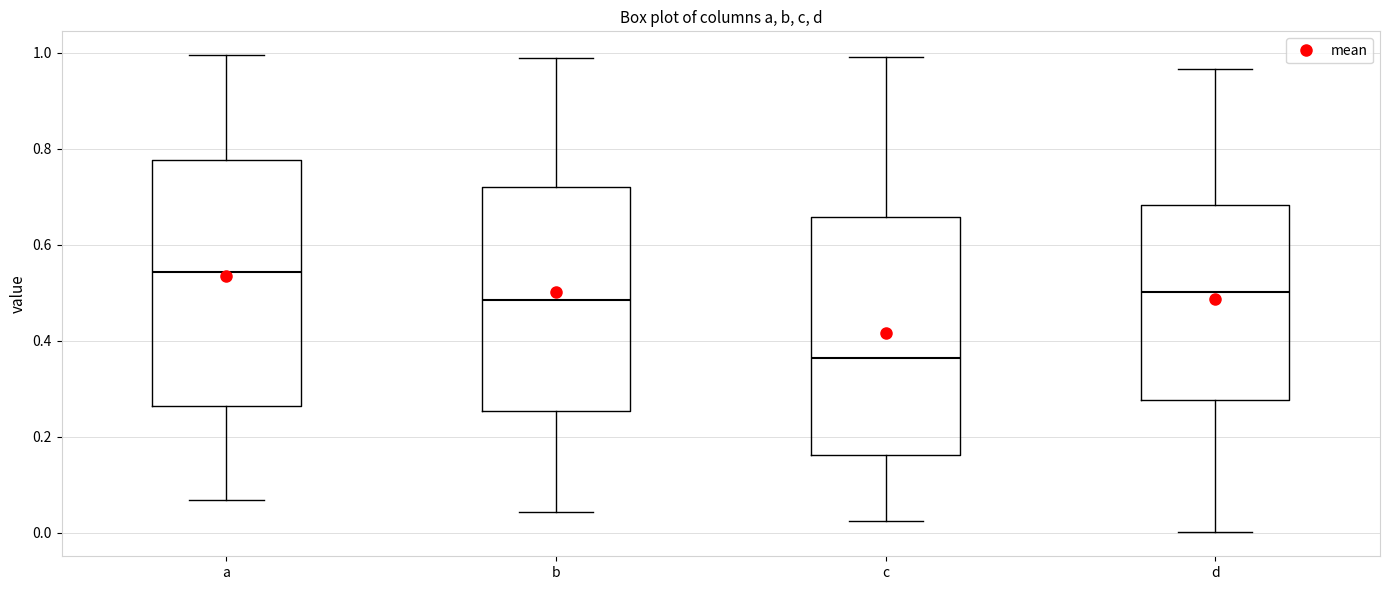

Reading left to right, transcribe this box plot: for each box, give where its median line is, the range the box spans, and where its two whiskers end, as read against the y-axis. The values are not printed on the chart, so give them approximately, as read against the axis.

a: median 0.54, box 0.26 to 0.78, whiskers 0.06 to 1.00
b: median 0.48, box 0.26 to 0.72, whiskers 0.04 to 0.98
c: median 0.36, box 0.16 to 0.66, whiskers 0.02 to 1.00
d: median 0.50, box 0.28 to 0.68, whiskers 0.00 to 0.96